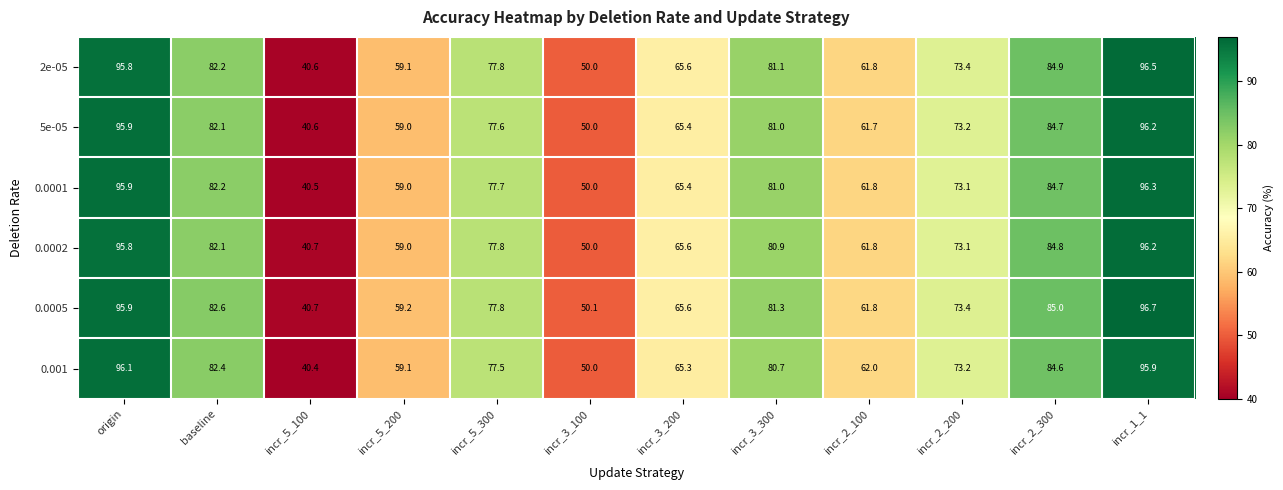

The value of 0.001 at incr_3_100 is 50.0. True or false?

True